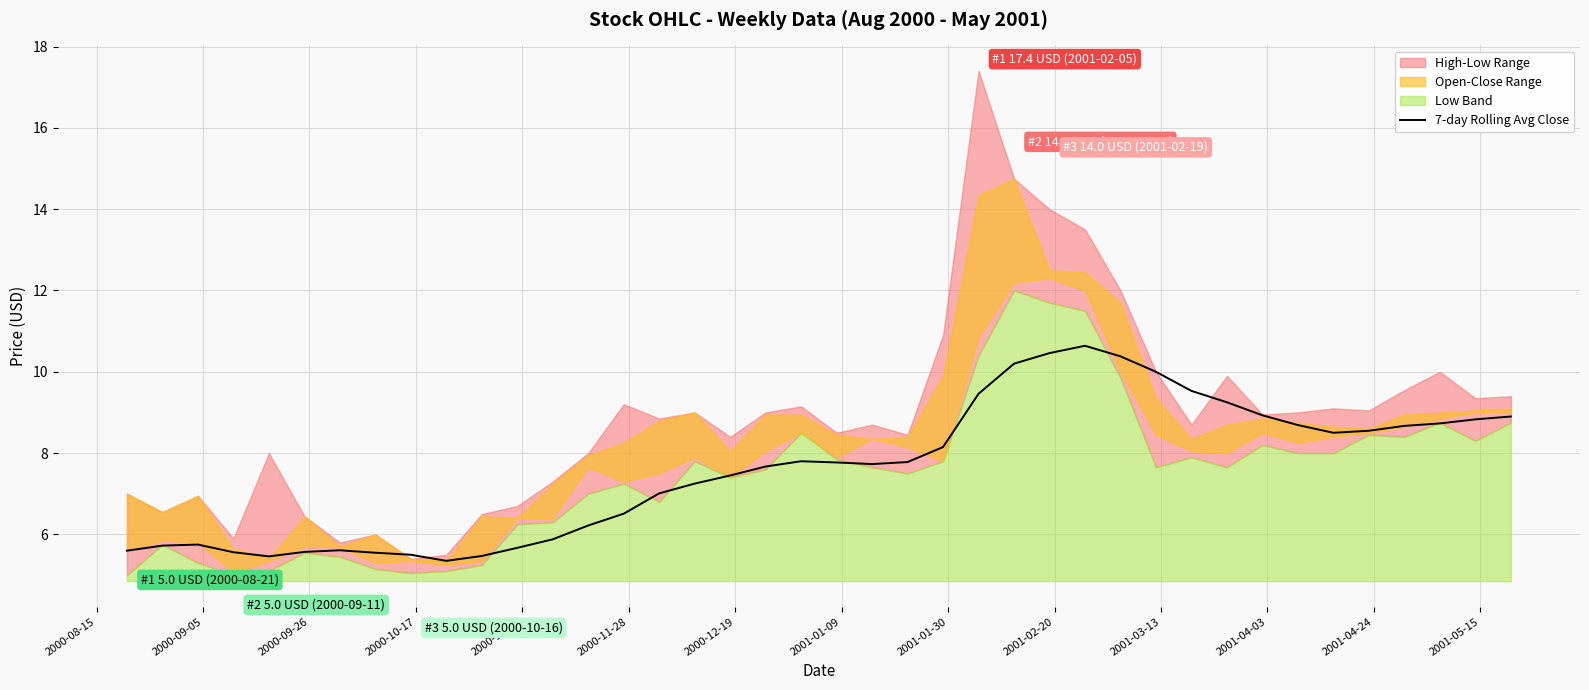

What is the highest value of the 7-day Rolling Avg Close series?

10.6